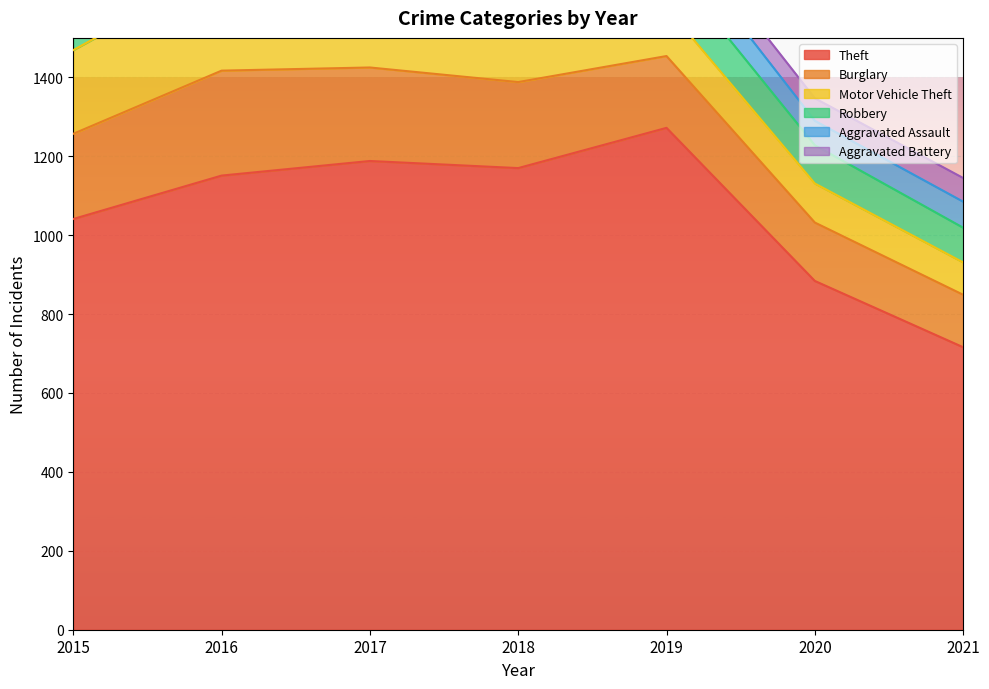

True or false: Robbery and Aggravated Assault cross at least once.

False